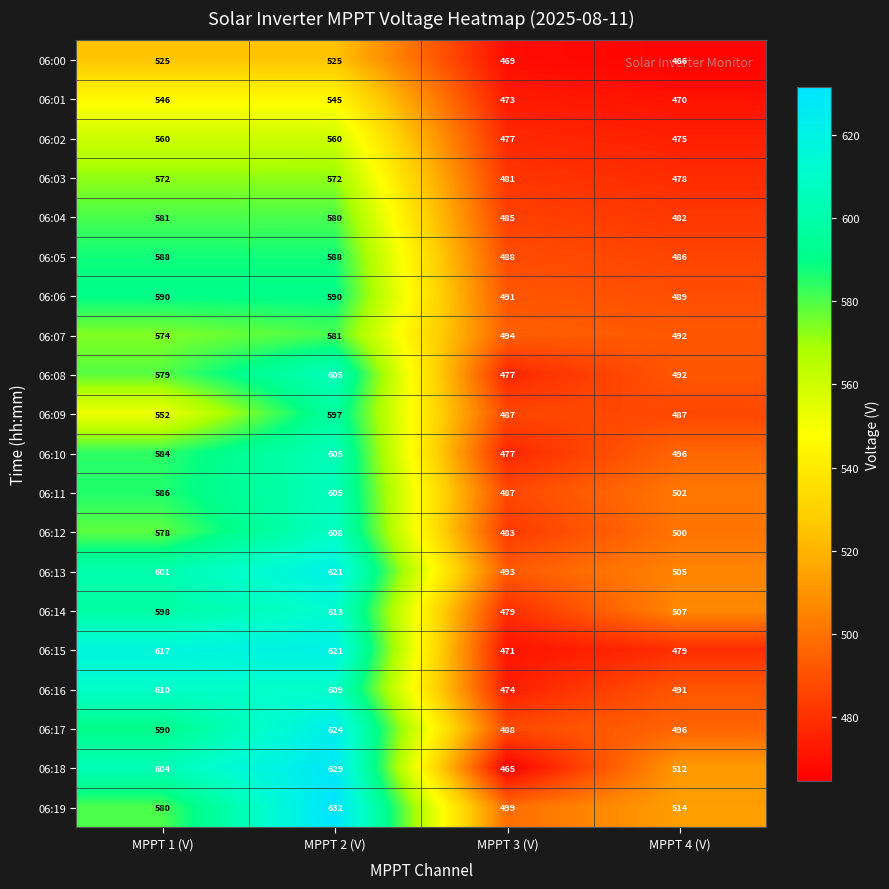

What is the approximate value of 06:16 at MPPT 3 (V)?

474